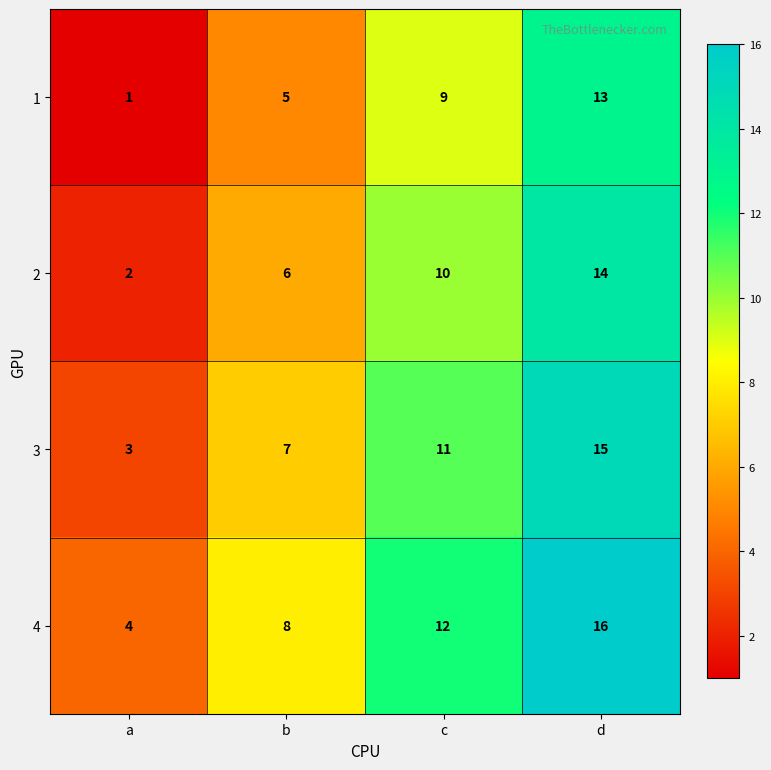

Reading left to right, extract all data points from this chart.

1: a=1	b=5	c=9	d=13
2: a=2	b=6	c=10	d=14
3: a=3	b=7	c=11	d=15
4: a=4	b=8	c=12	d=16